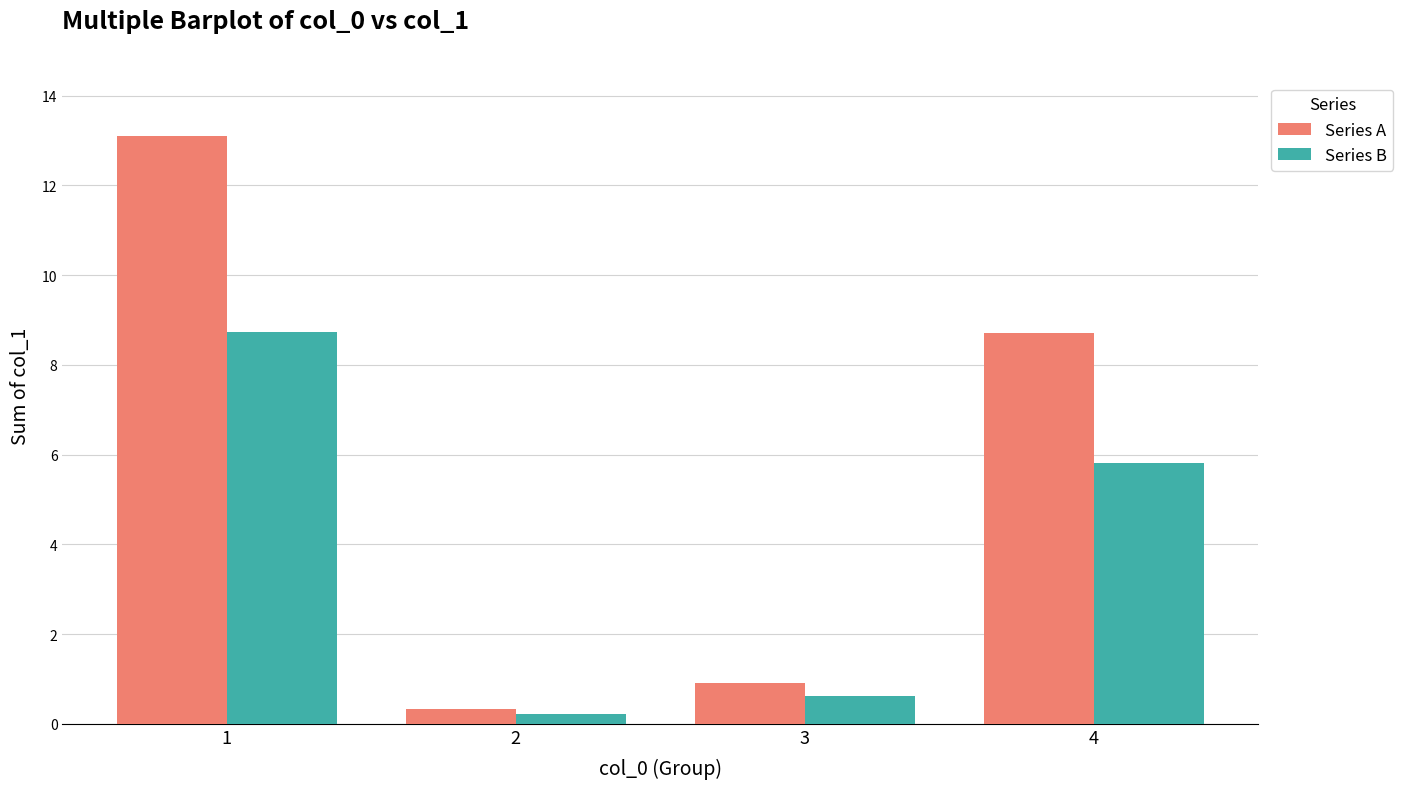

List the labels in order of Series B value, smallest first.

2, 3, 4, 1